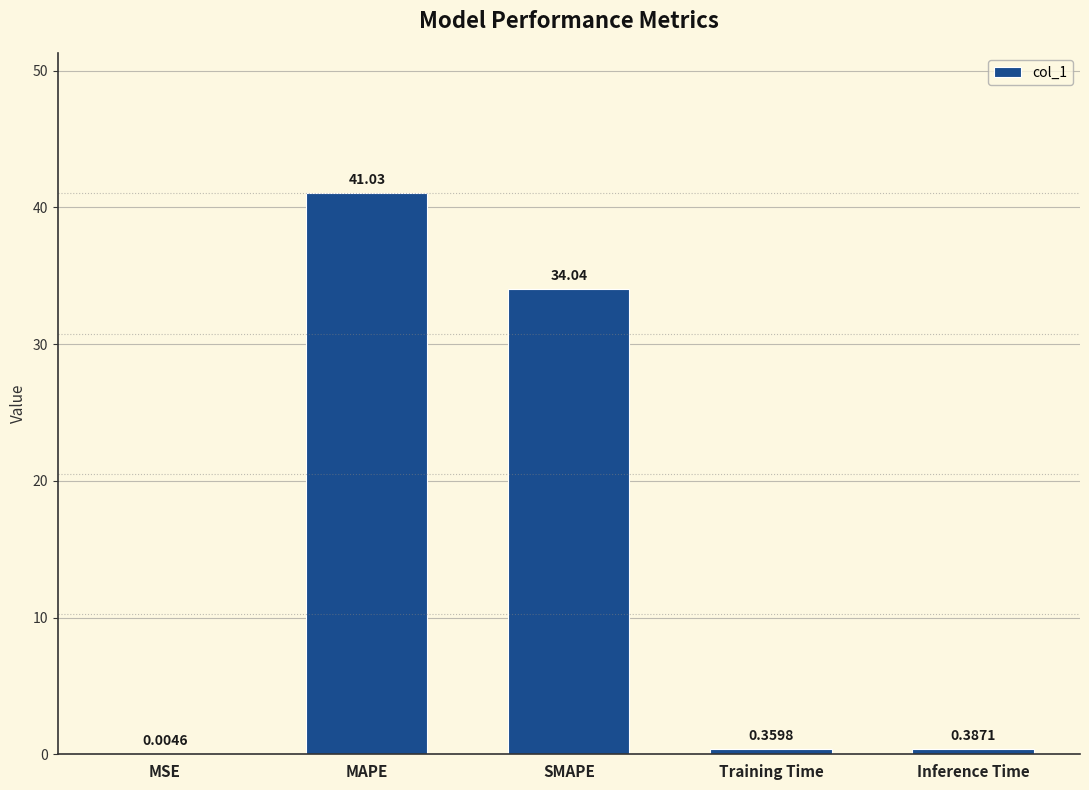

What is the sum of all values?

75.8